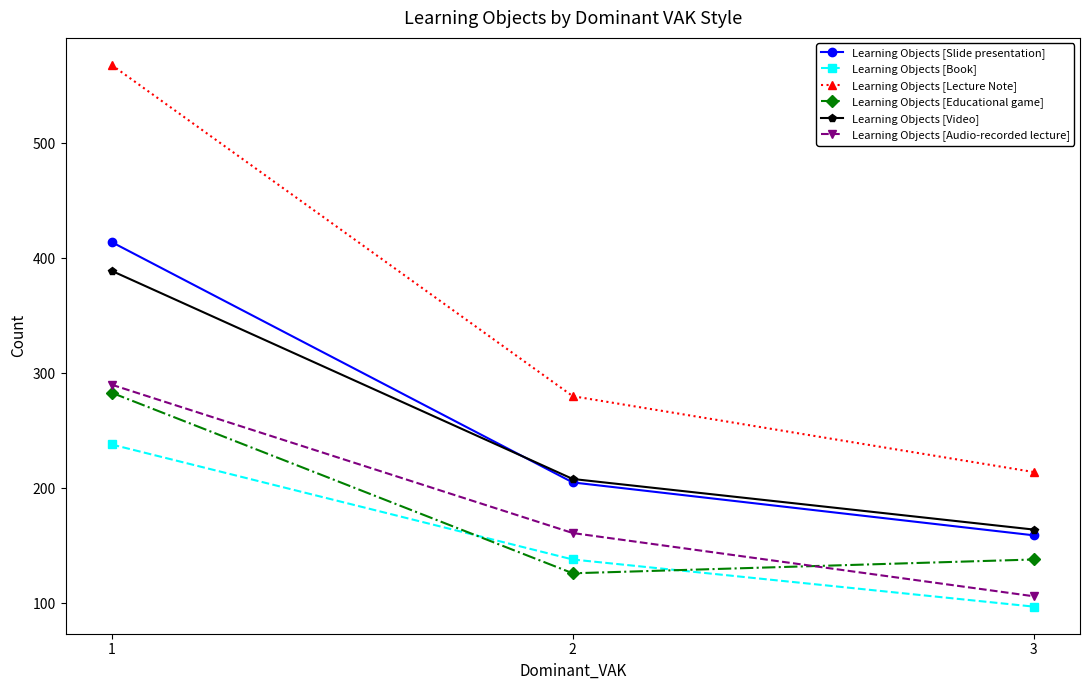

At which label is Learning Objects [Book] closest to 167?

2